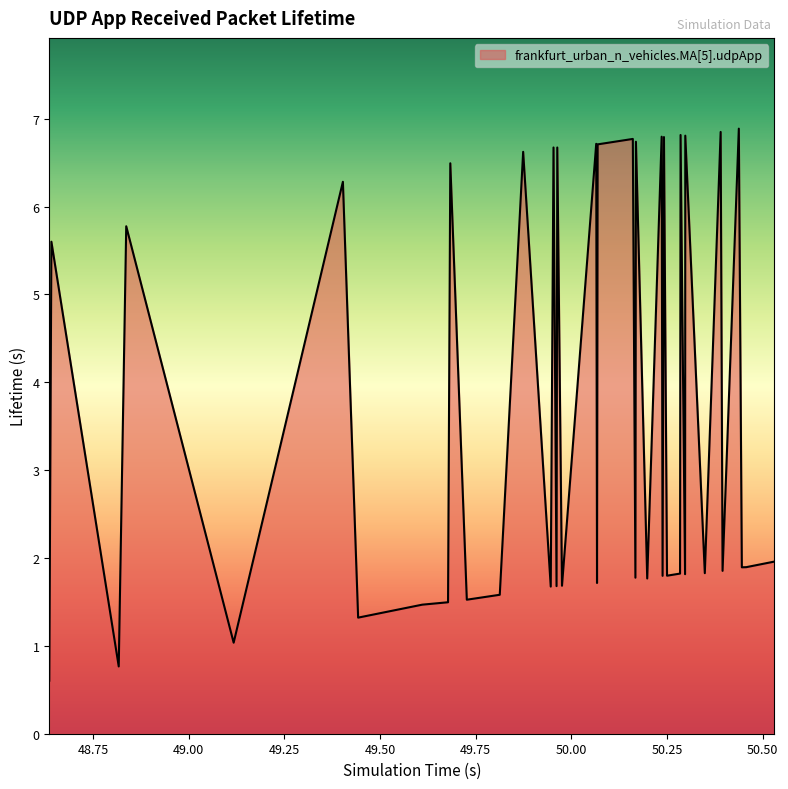

What is the average value?

3.7